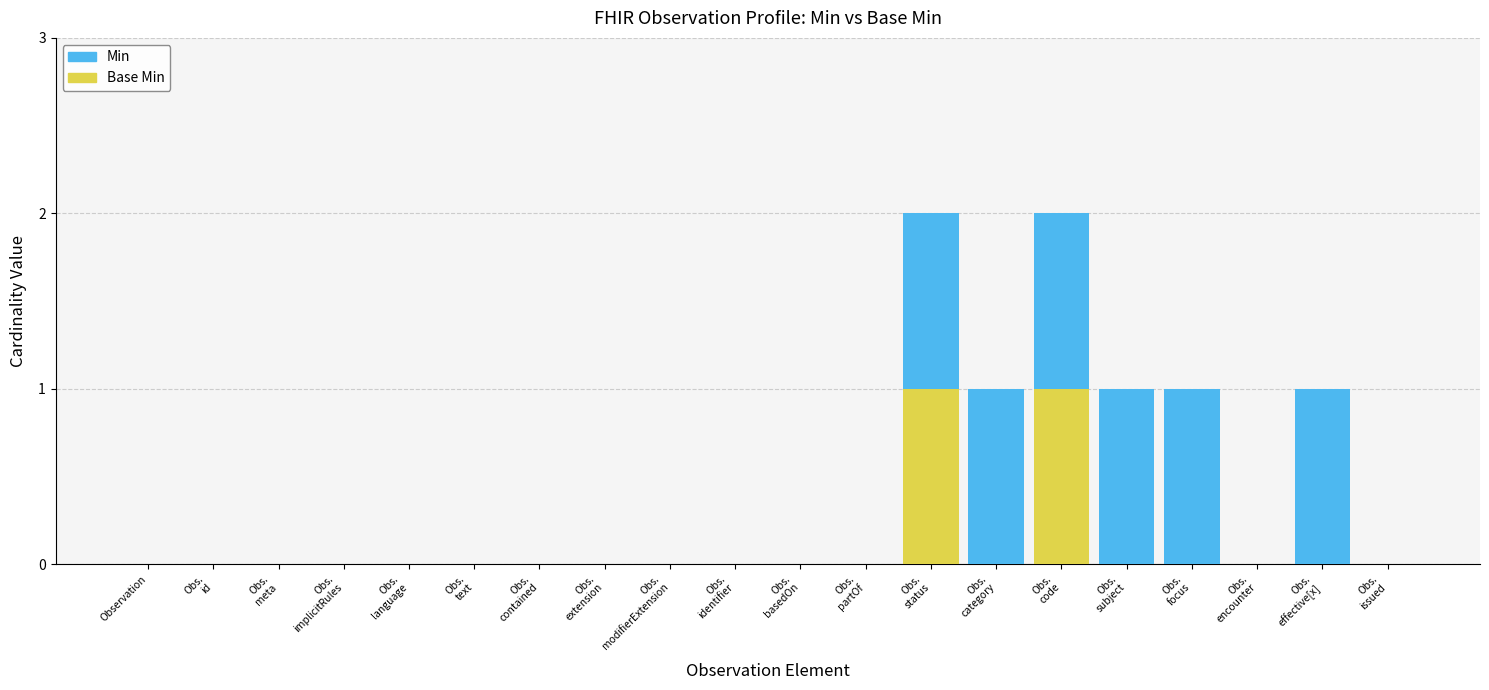

How many categories are shown in the chart?

20